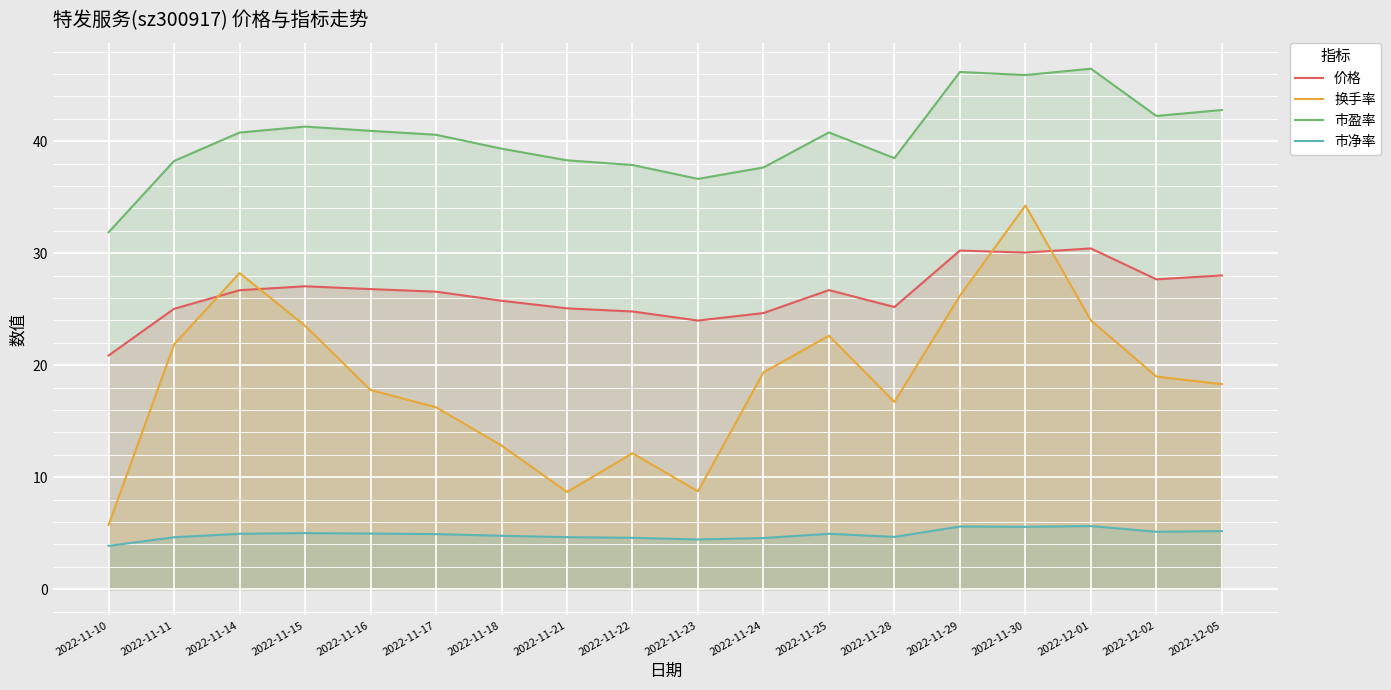

What is the difference between the second highest and second lowest values in the 价格 series?

6.2